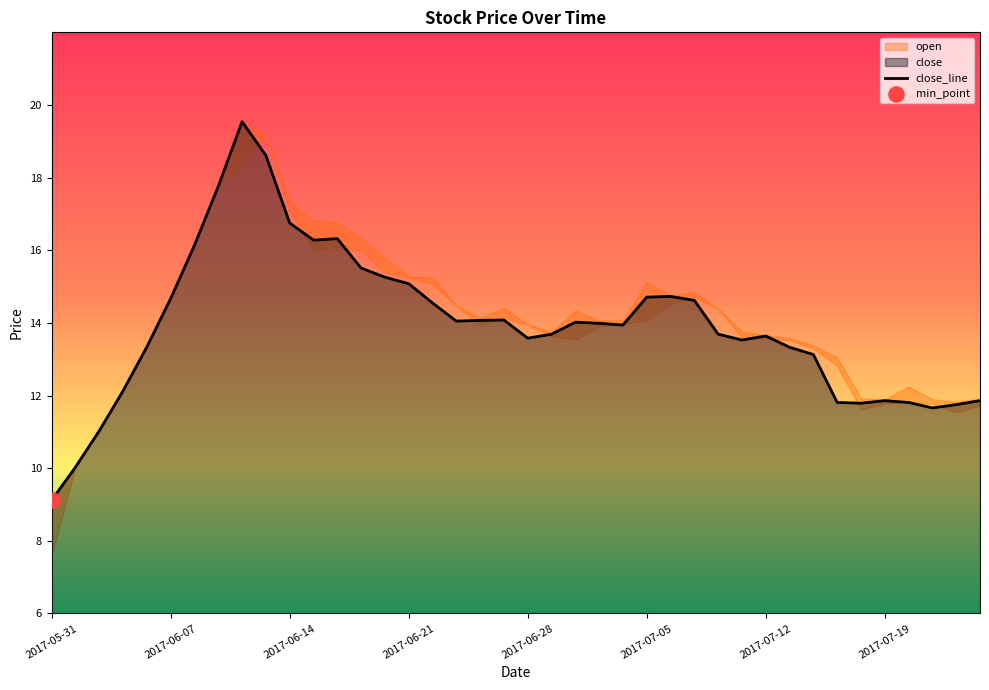

What is the change in value from 2017-06-30 to 2017-07-04?

-0.1